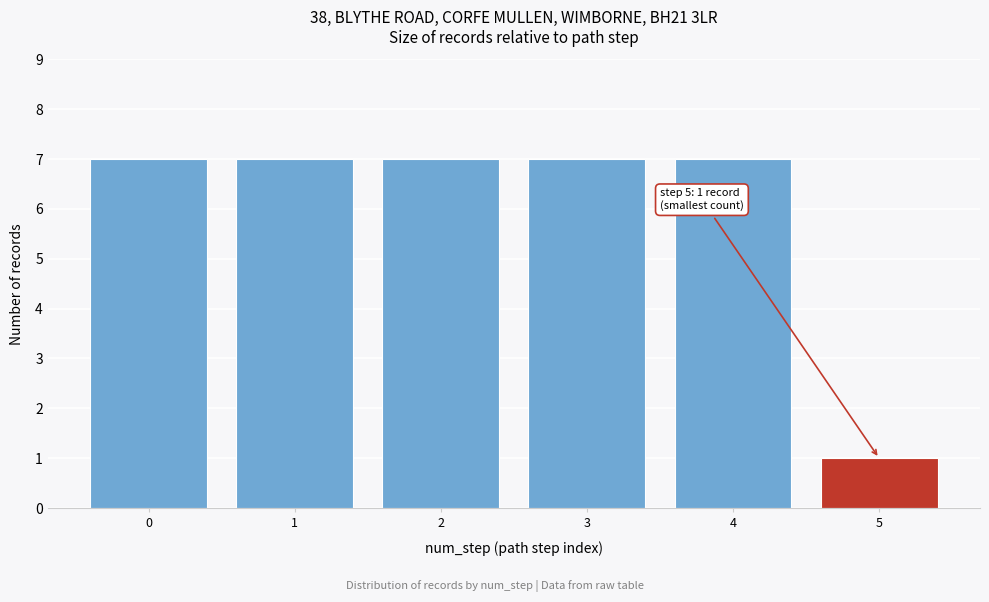

Reading right to left, extract all data points from this chart.

1	7	7	7	7	7